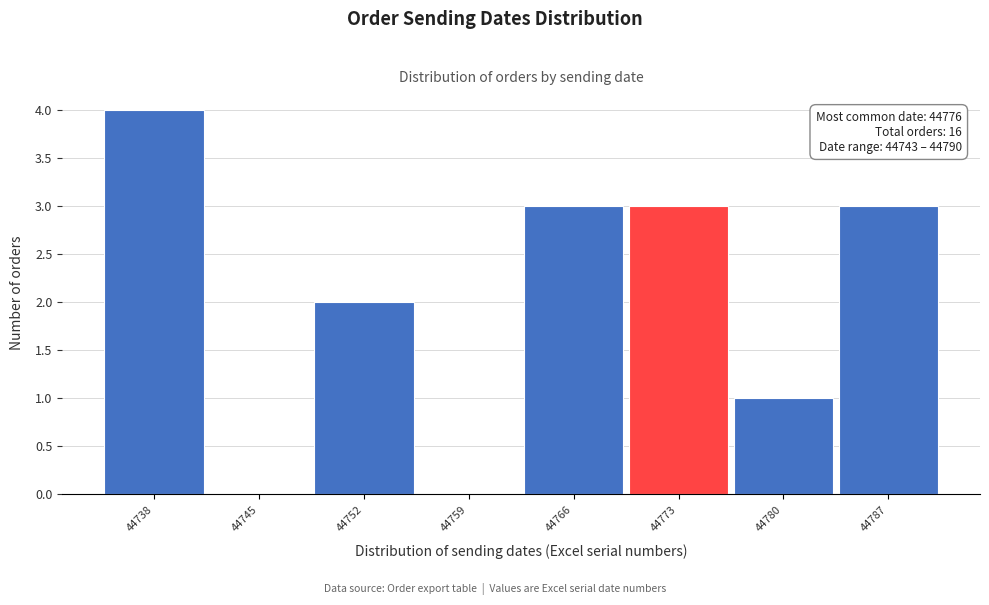

Reading left to right, extract all data points from this chart.

44738=4	44745=0	44752=2	44759=0	44766=3	44773=3	44780=1	44787=3